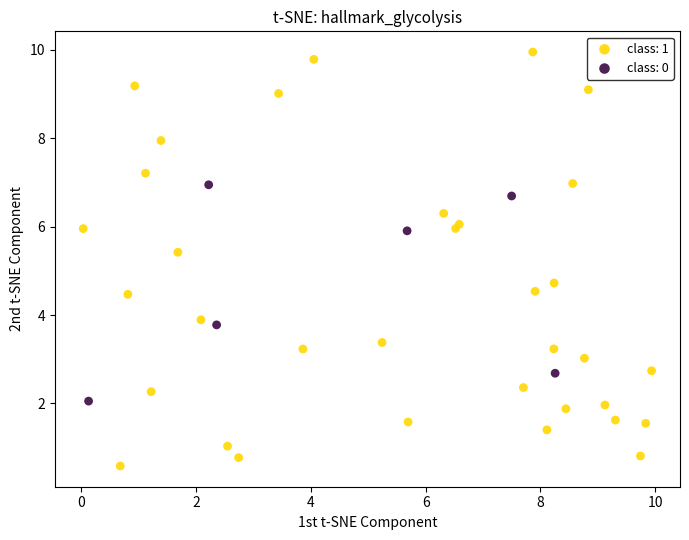

What are all the series names shown in the legend?

class: 1, class: 0